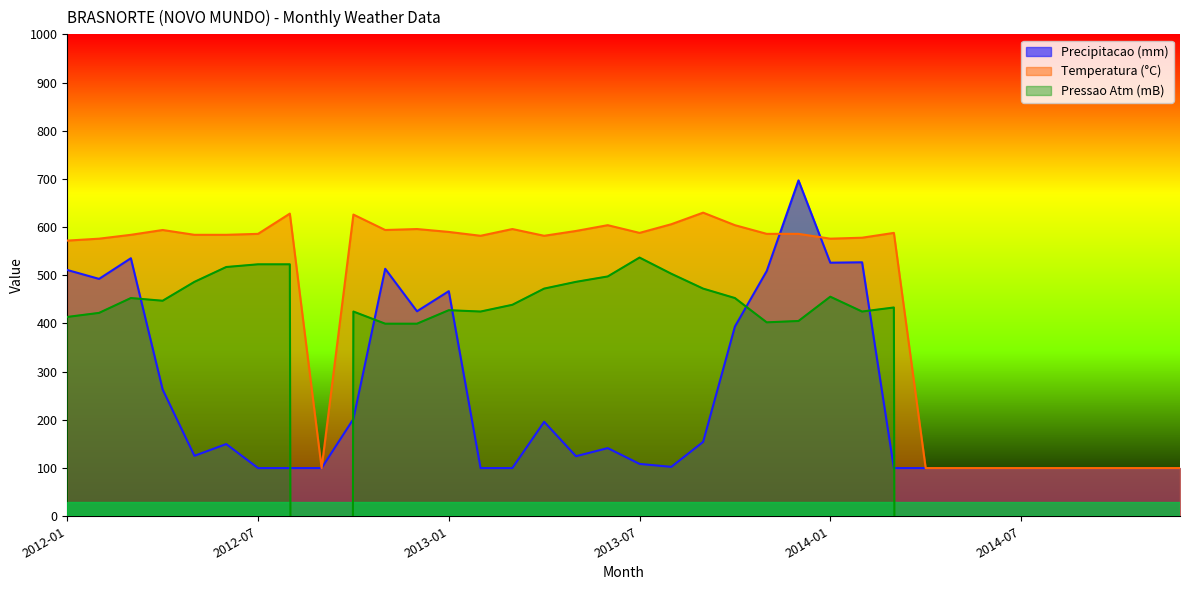

After their last crossing, which series has the higher values: Precipitacao_total_mensal or Pressao_atmosferica?

Precipitacao_total_mensal